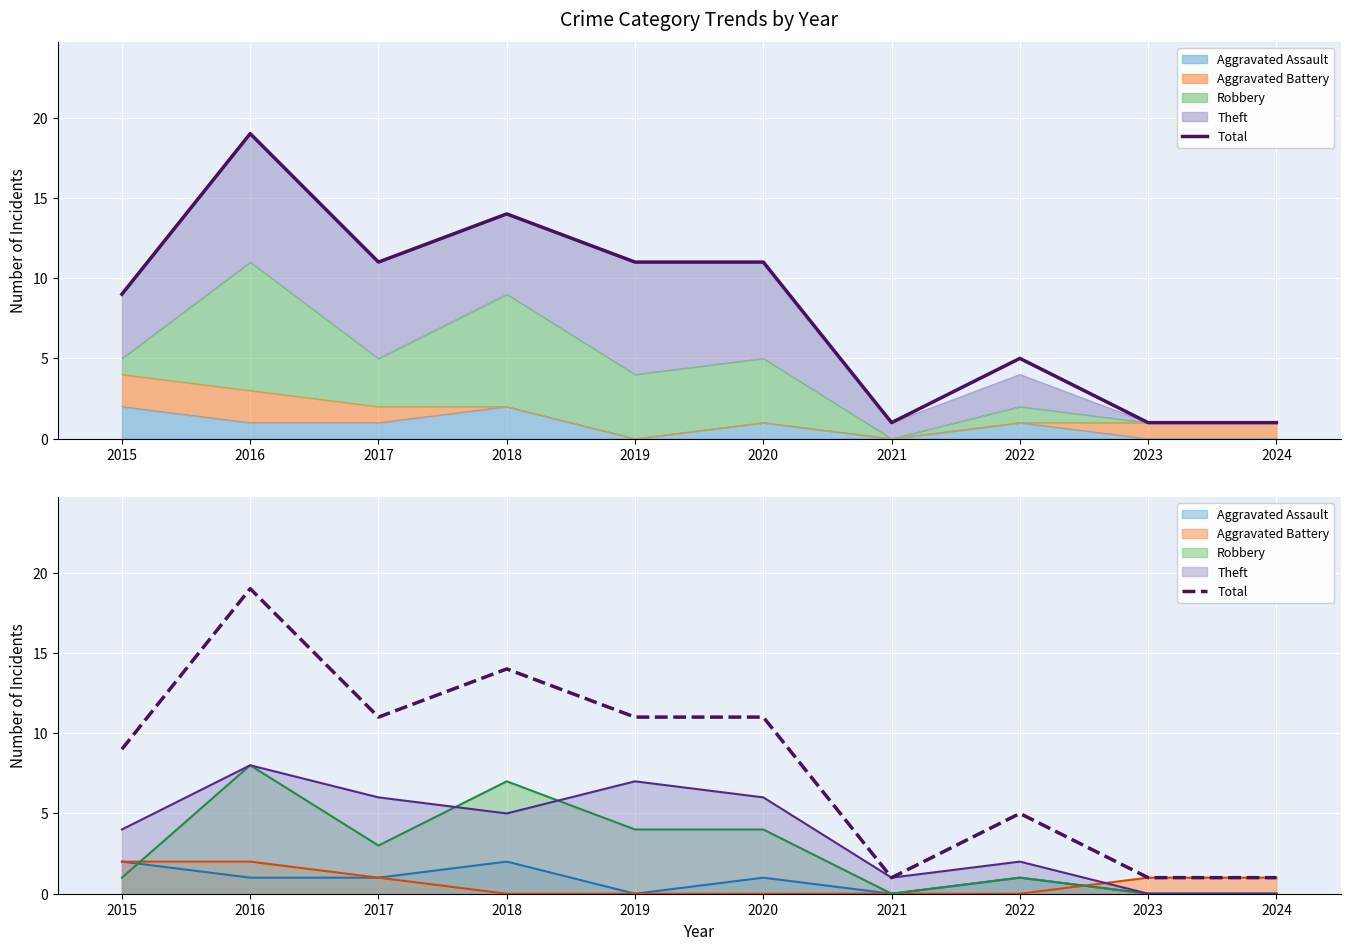

At which label is the value closest to 10?

2015